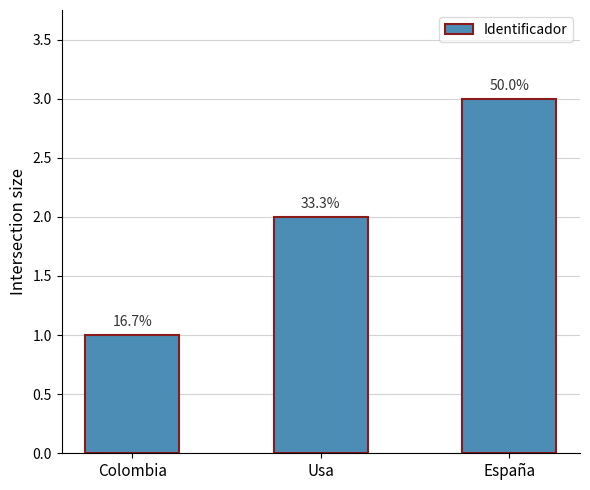

Are the bars horizontal?

No